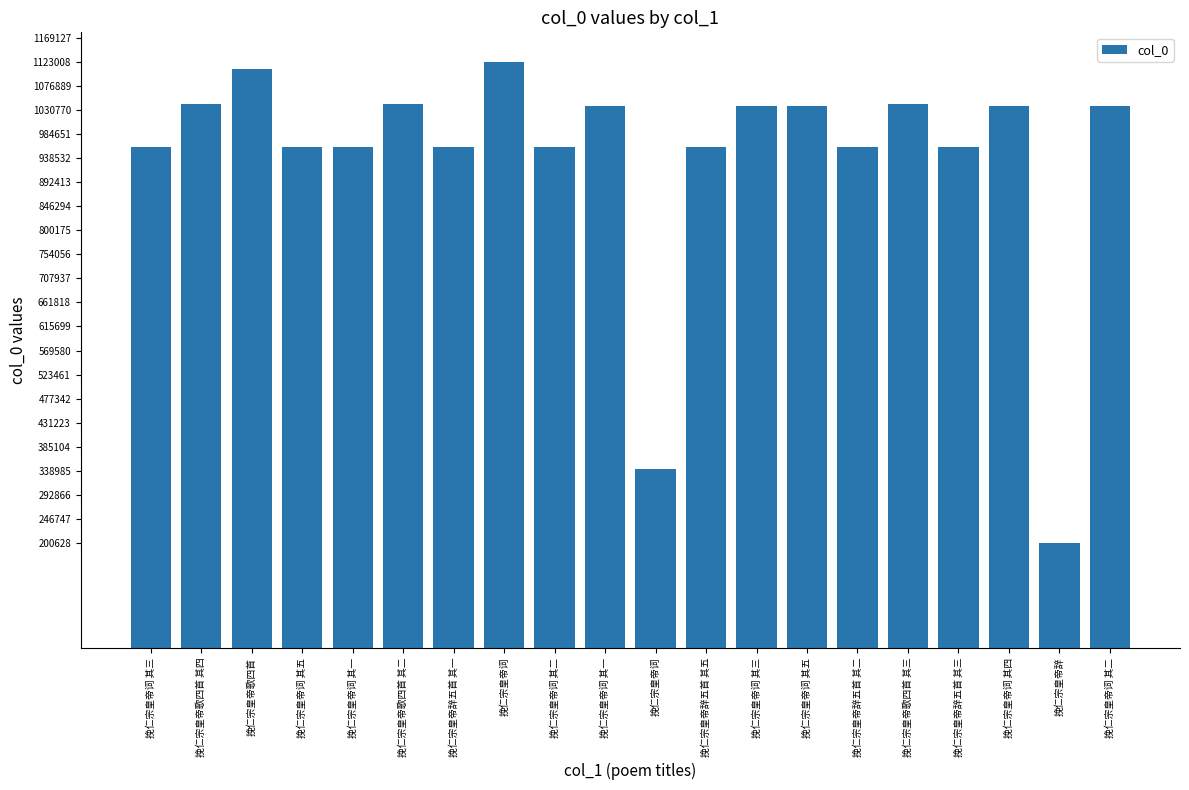

What is the maximum value shown in the chart?

1123009